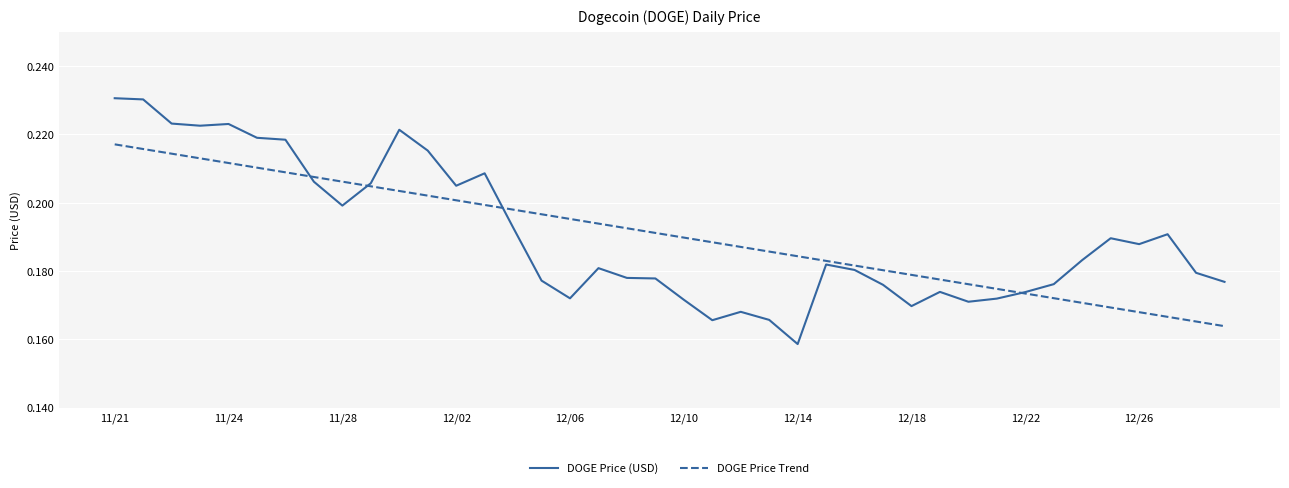

List the series in order of their peak value, lowest first.

DOGE Price Trend, DOGE Price (USD)